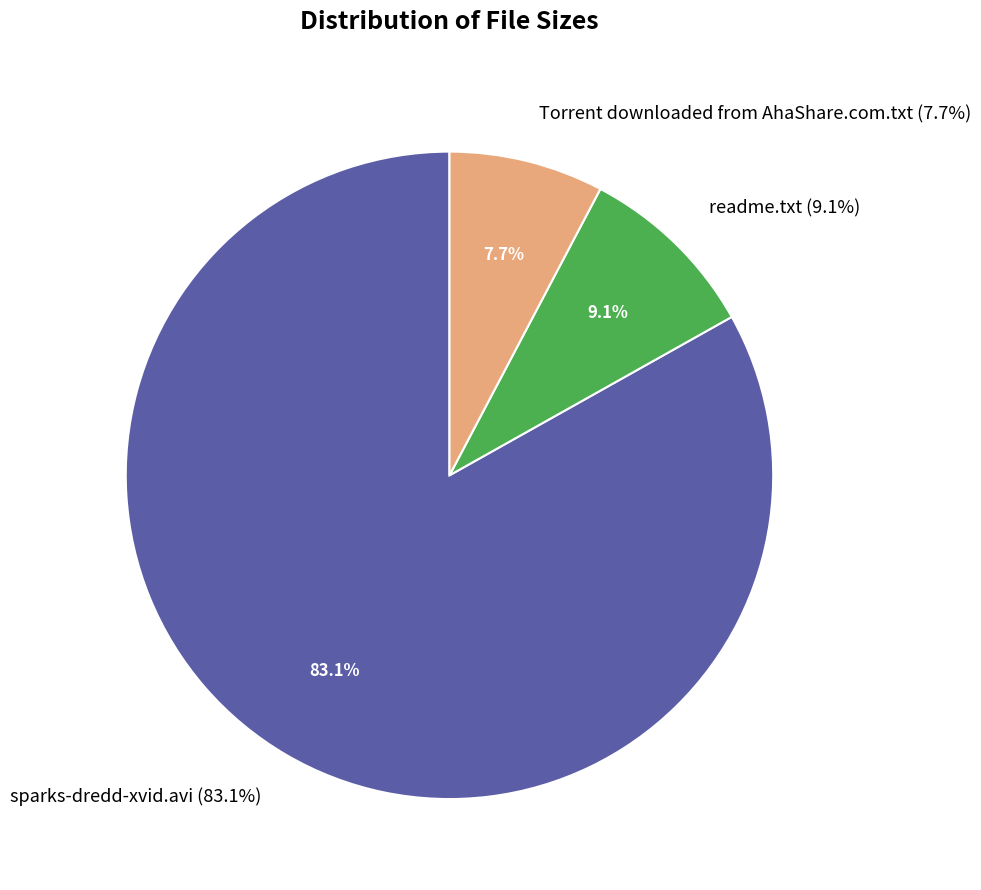

How many segments does this pie chart have?

3